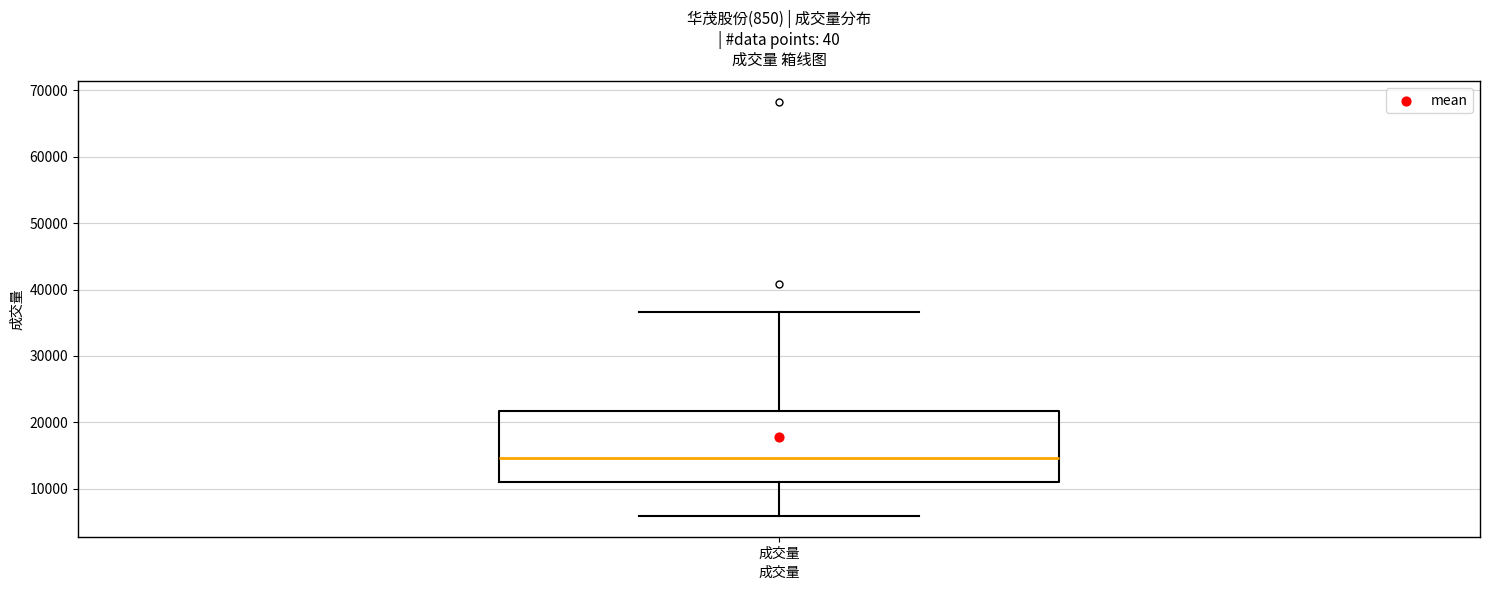

Where is the lower edge of the box for 成交量 on the y-axis? The values are not printed on the chart, so give them approximately, as read against the axis.

11000